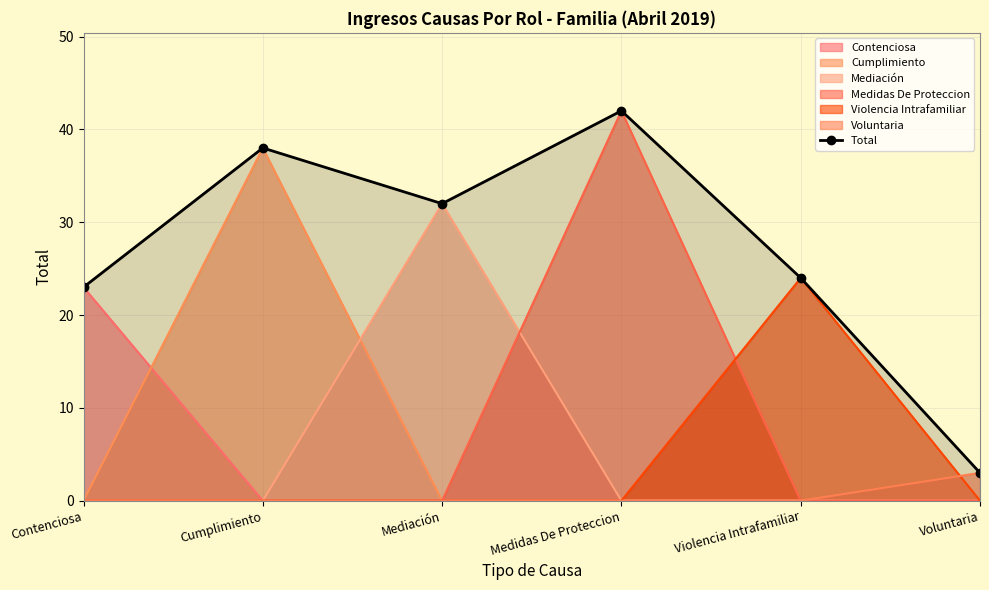

True or false: the data shows 5 at Voluntaria.

False